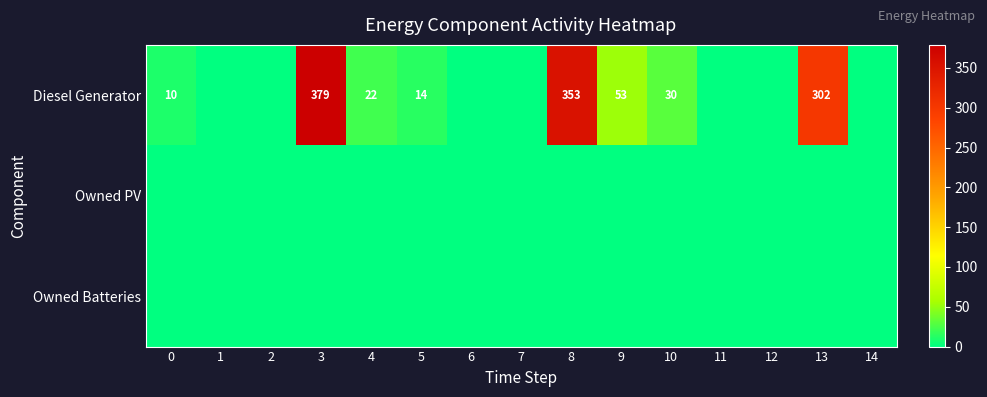

At how many categories does at least one series exceed 70?

3